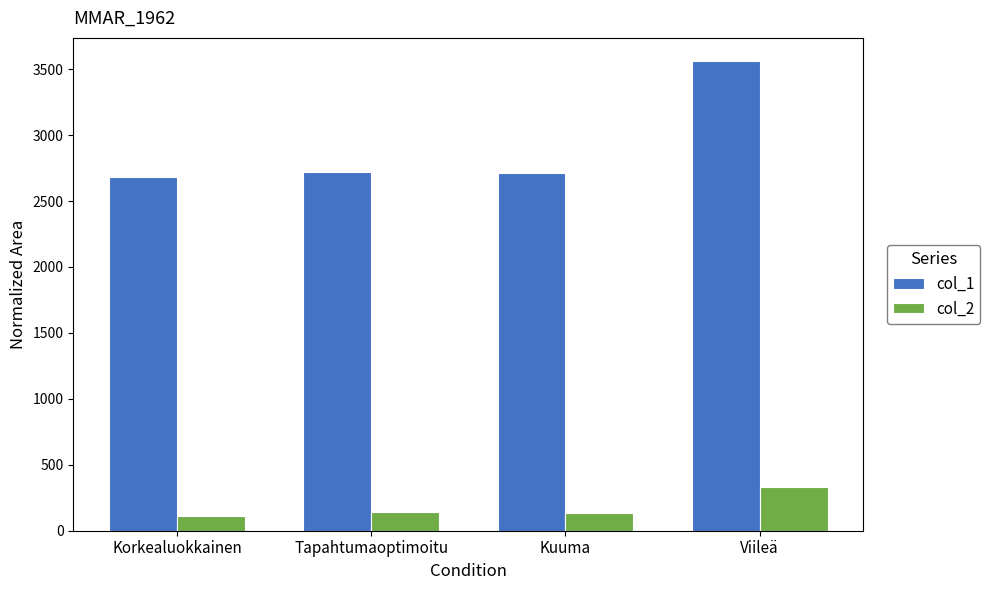

How many distinct data groups are displayed?

2